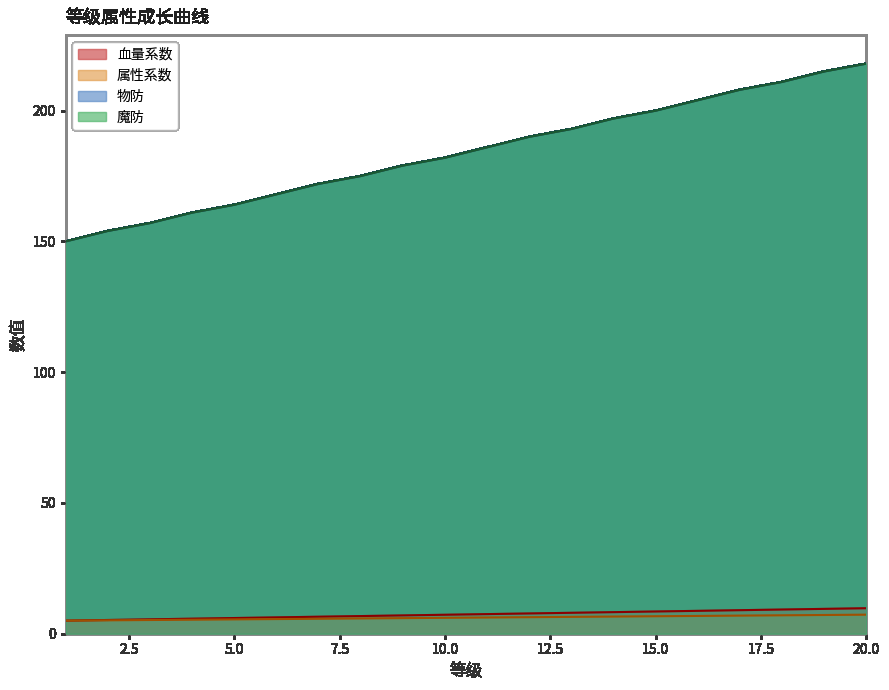

What is the sum of all 血量系数 values?

147.5